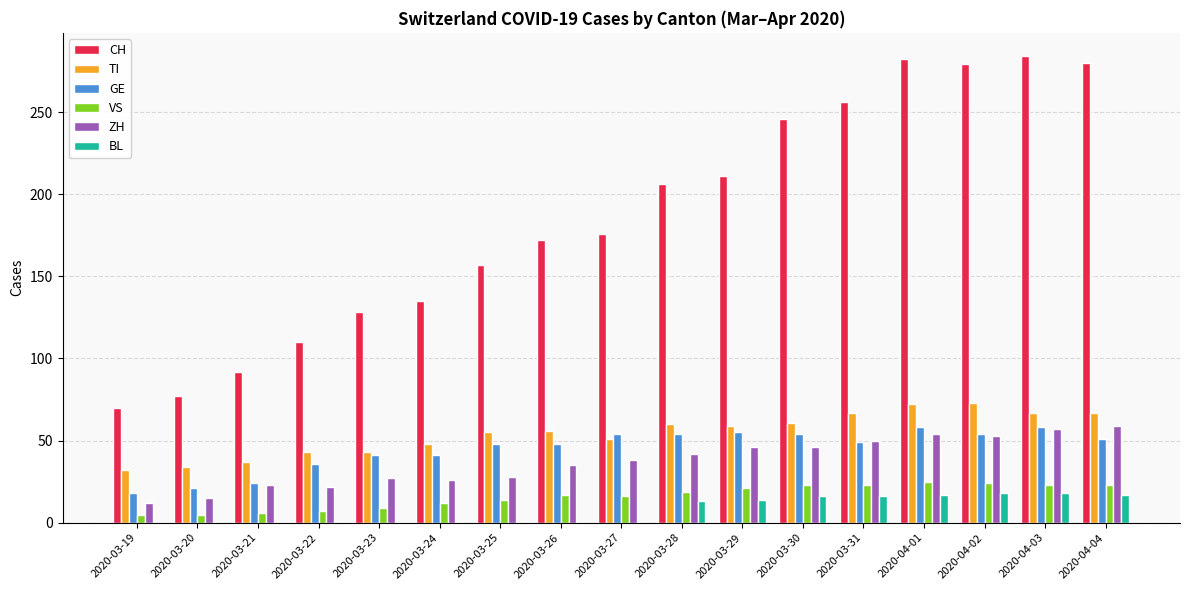

Which series has the widest spread of values?

CH